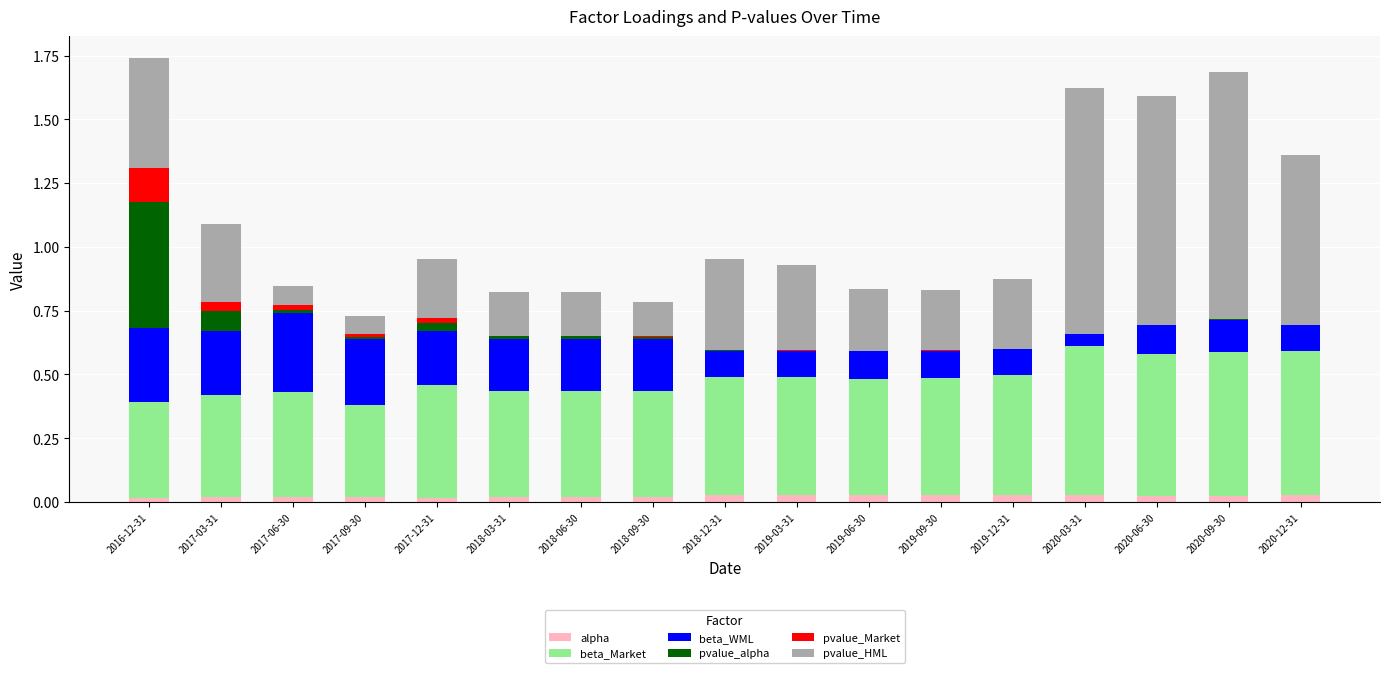

How many series are shown in this chart?

6